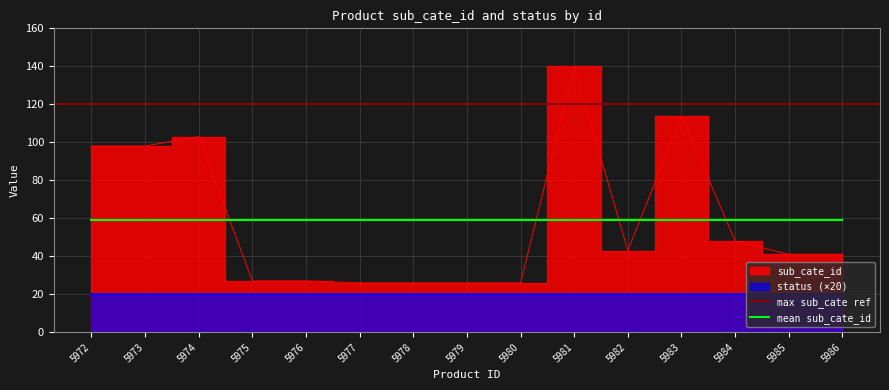

Reading right to left, what are all the values shown in this chart?

5986=41	5985=41	5984=48	5983=114	5982=43	5981=140	5980=26	5979=26	5978=26	5977=26	5976=27	5975=27	5974=103	5973=98	5972=98